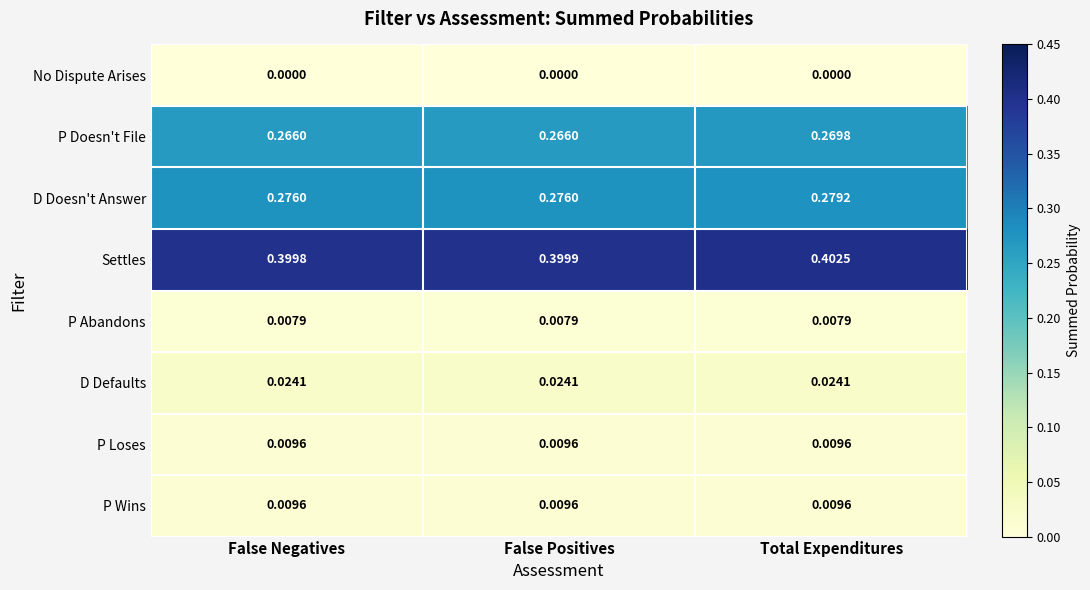

Which series changed the most between False Positives and Total Expenditures?

P Doesn't File